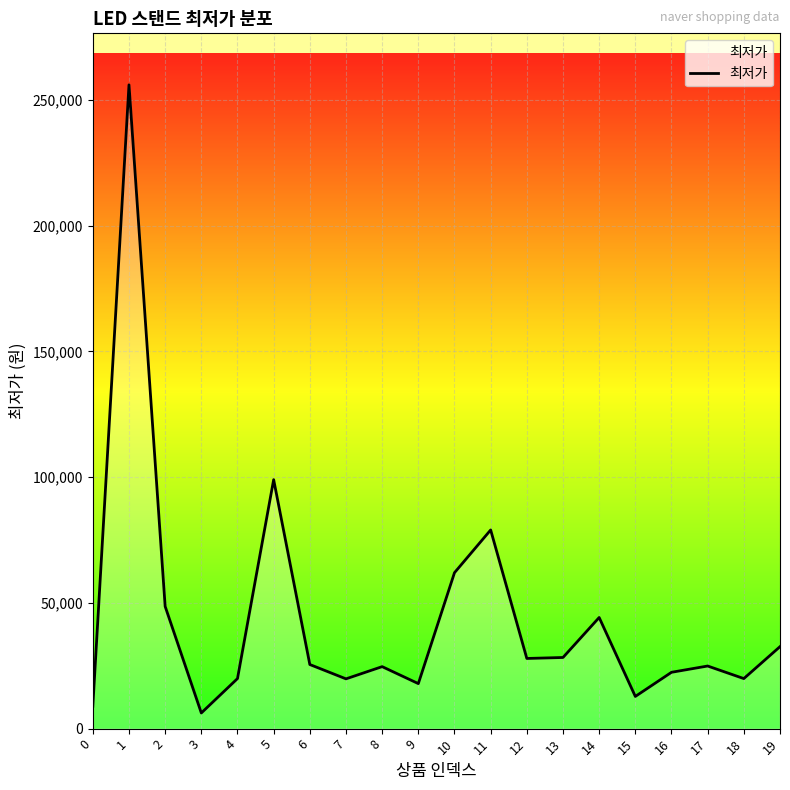

How many distinct data groups are displayed?

1